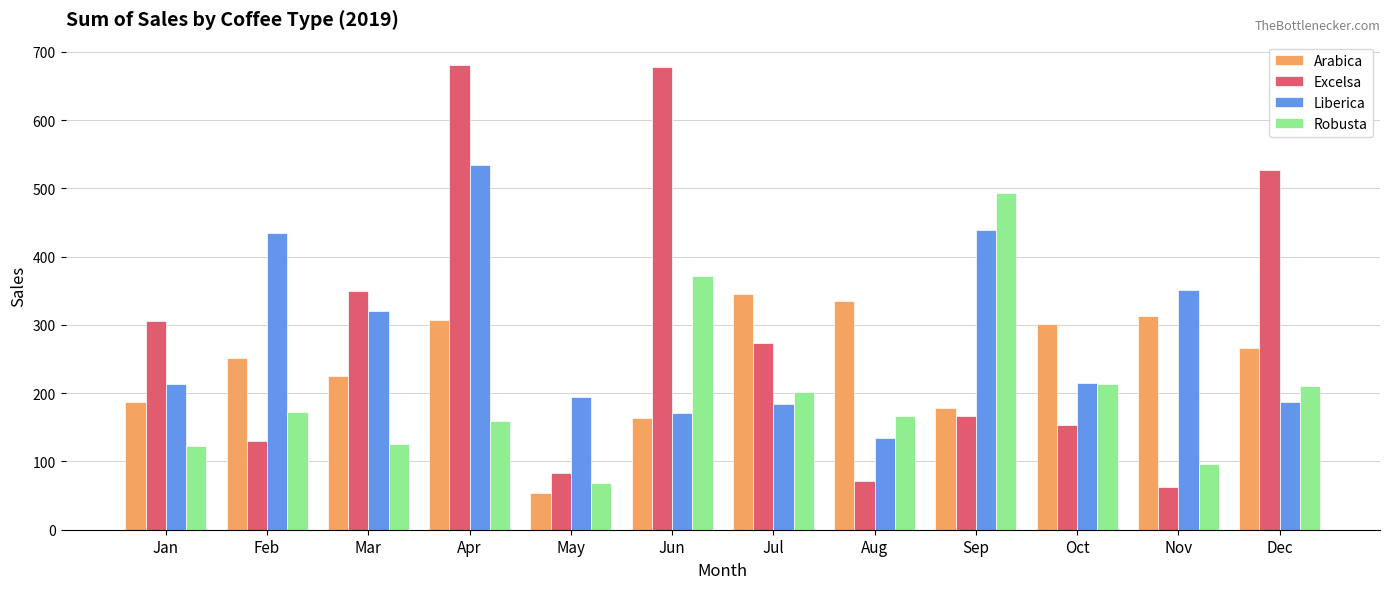

List the series in order of their peak value, lowest first.

Arabica, Robusta, Liberica, Excelsa